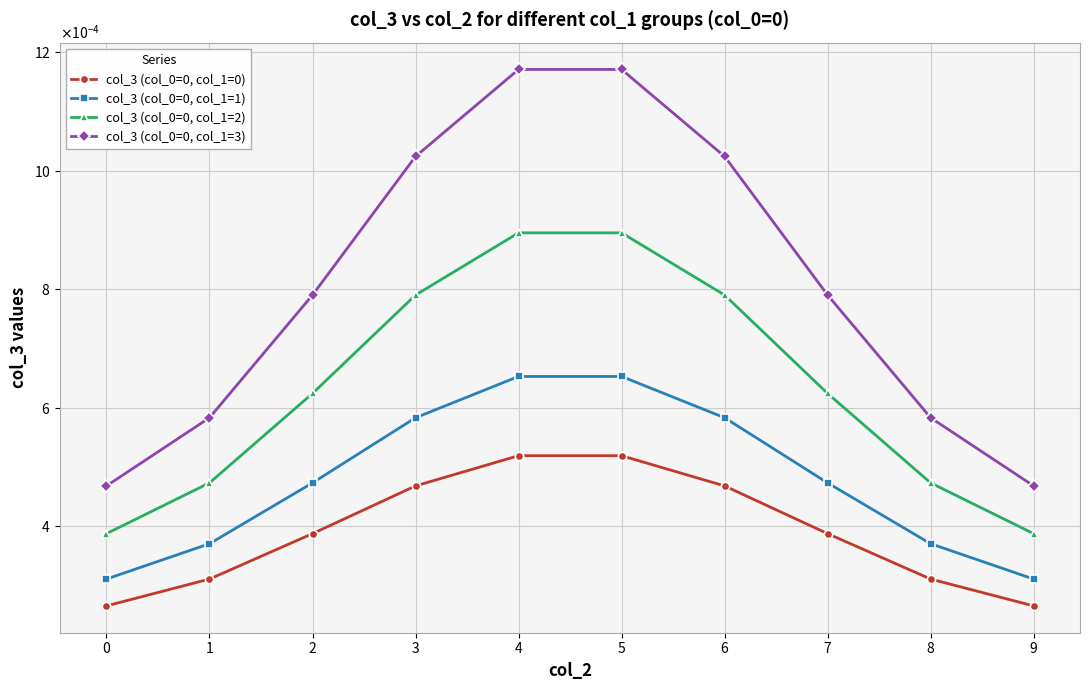

Is this an area chart (filled region under the line)?

No